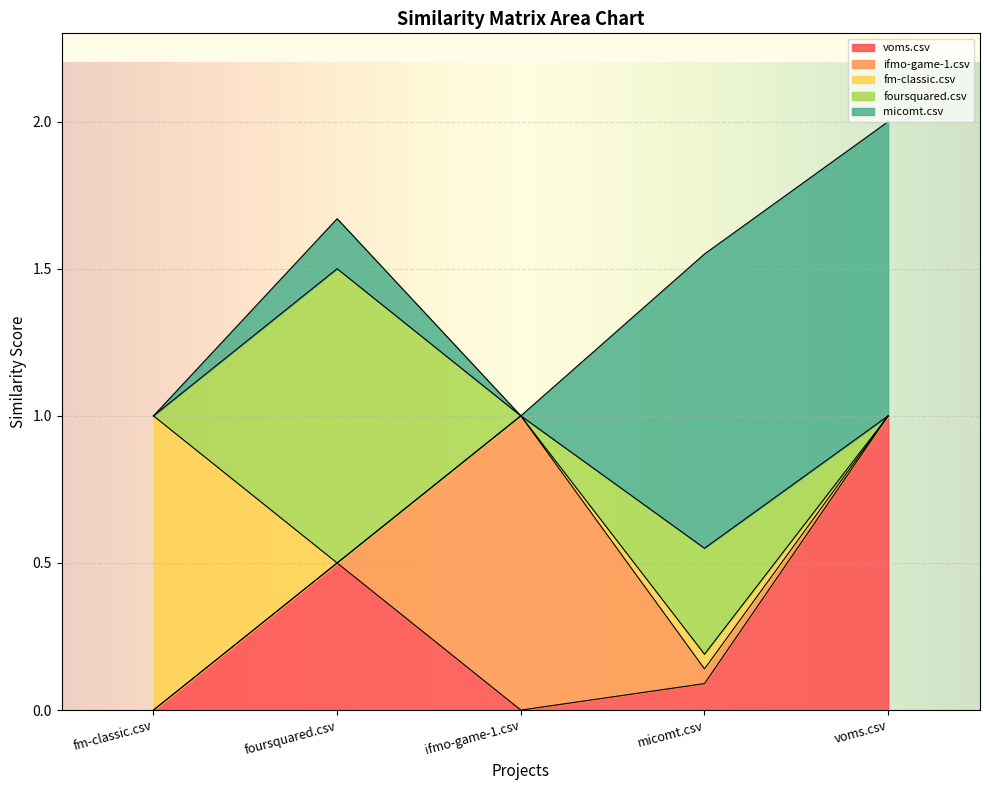

Reading left to right, transcribe all the data shown in this chart.

voms.csv: fm-classic.csv=0.0	foursquared.csv=0.5	ifmo-game-1.csv=0.0	micomt.csv=0.1	voms.csv=1.0
ifmo-game-1.csv: fm-classic.csv=0.0	foursquared.csv=0.0	ifmo-game-1.csv=1.0	micomt.csv=0.1	voms.csv=0.0
fm-classic.csv: fm-classic.csv=1.0	foursquared.csv=0.0	ifmo-game-1.csv=0.0	micomt.csv=0.1	voms.csv=0.0
foursquared.csv: fm-classic.csv=0.0	foursquared.csv=1.0	ifmo-game-1.csv=0.0	micomt.csv=0.4	voms.csv=0.0
micomt.csv: fm-classic.csv=0.0	foursquared.csv=0.2	ifmo-game-1.csv=0.0	micomt.csv=1.0	voms.csv=1.0